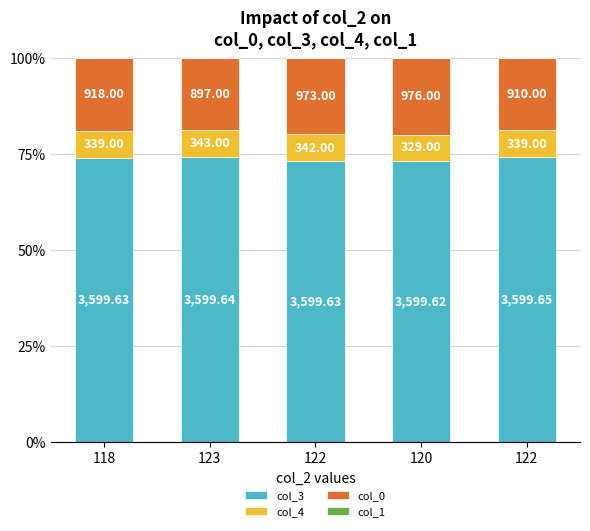

Does the chart contain stacked bars?

Yes